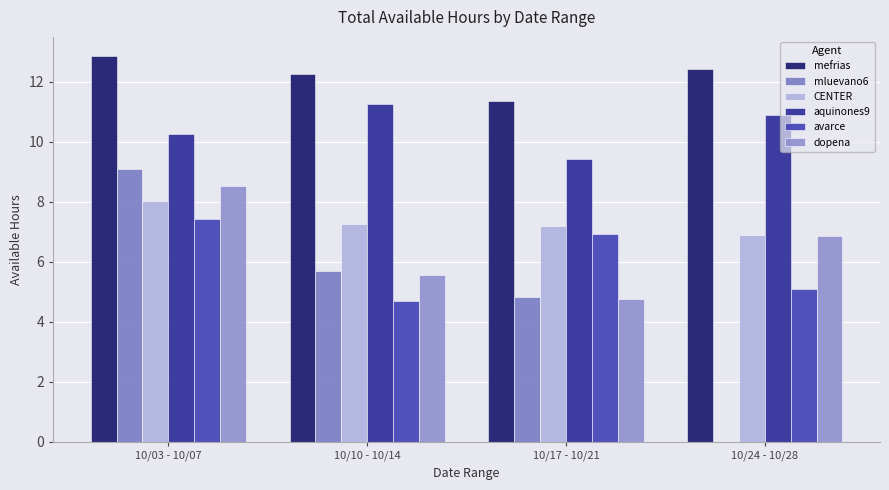

What is the label of the 2nd bar from the right?

10/17 - 10/21